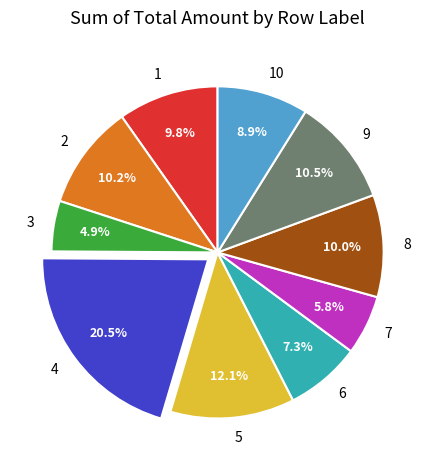

How many slices are in this pie chart?

10